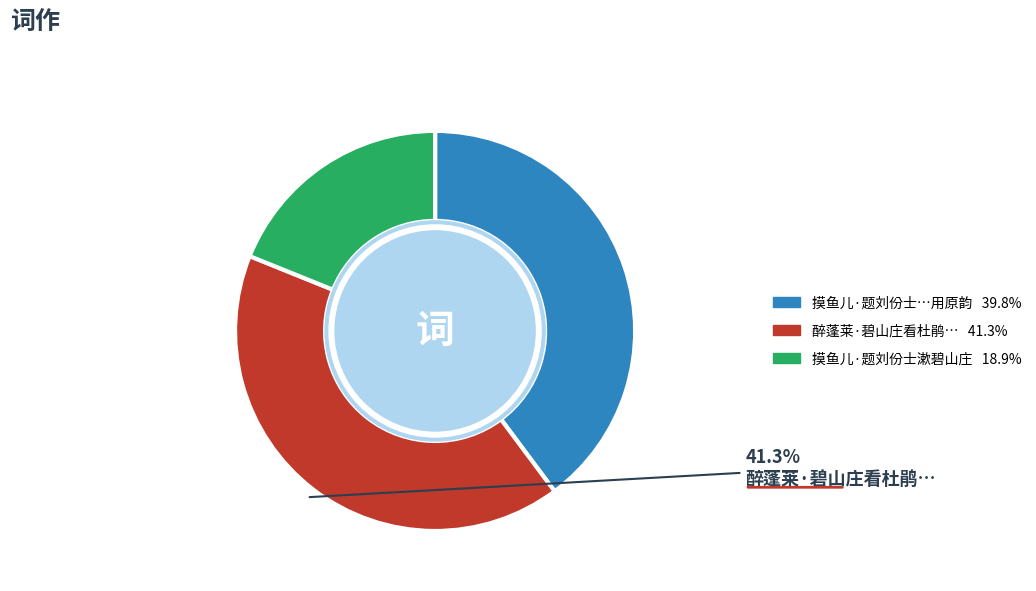

Is there a majority slice in this chart?

No